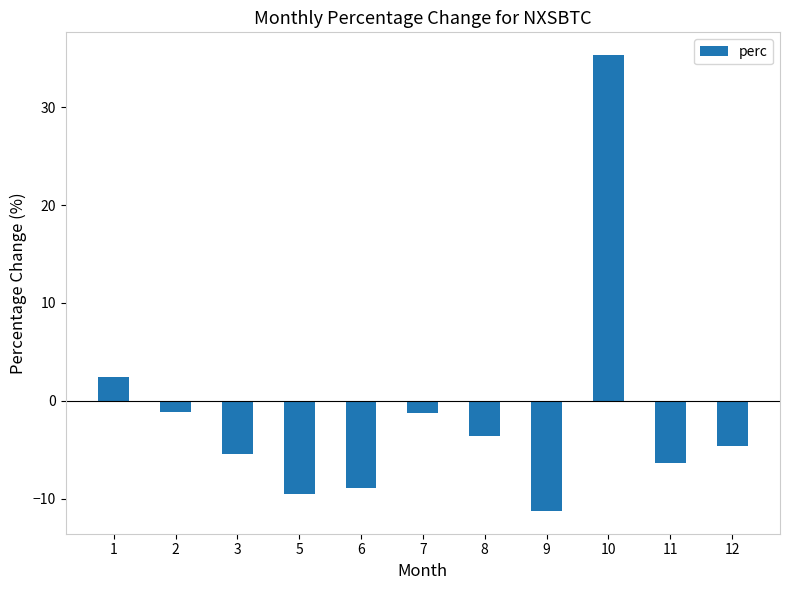

Reading left to right, what are all the values shown in this chart?

1=2.4	2=-1.2	3=-5.4	5=-9.5	6=-9.0	7=-1.2	8=-3.6	9=-11.3	10=35.3	11=-6.4	12=-4.6